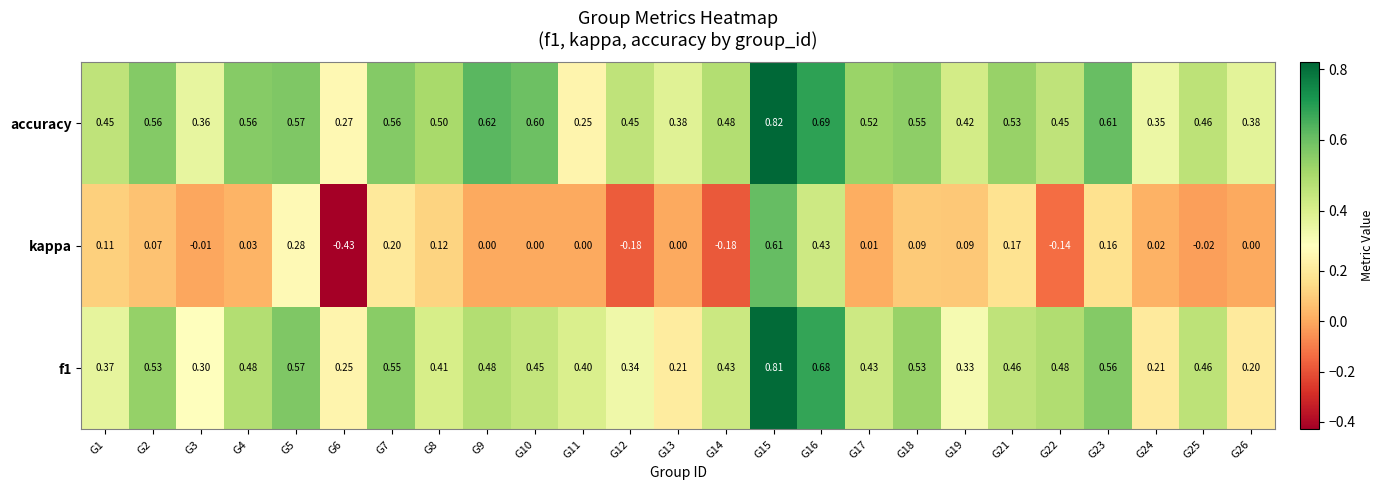

Between G7 and G15, which series saw the biggest shift?

kappa